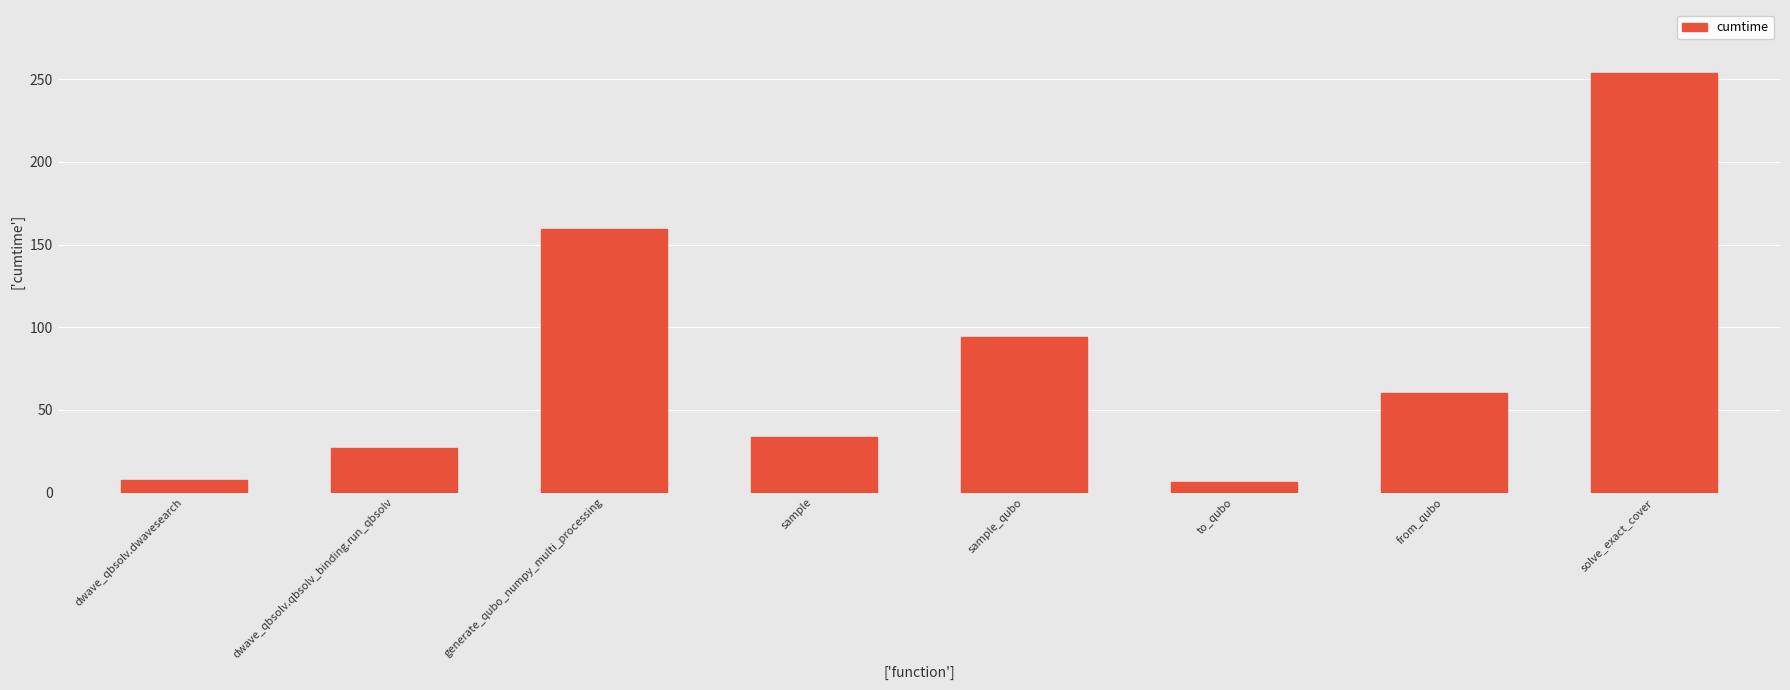

What is the difference between the maximum and second lowest values?

246.5